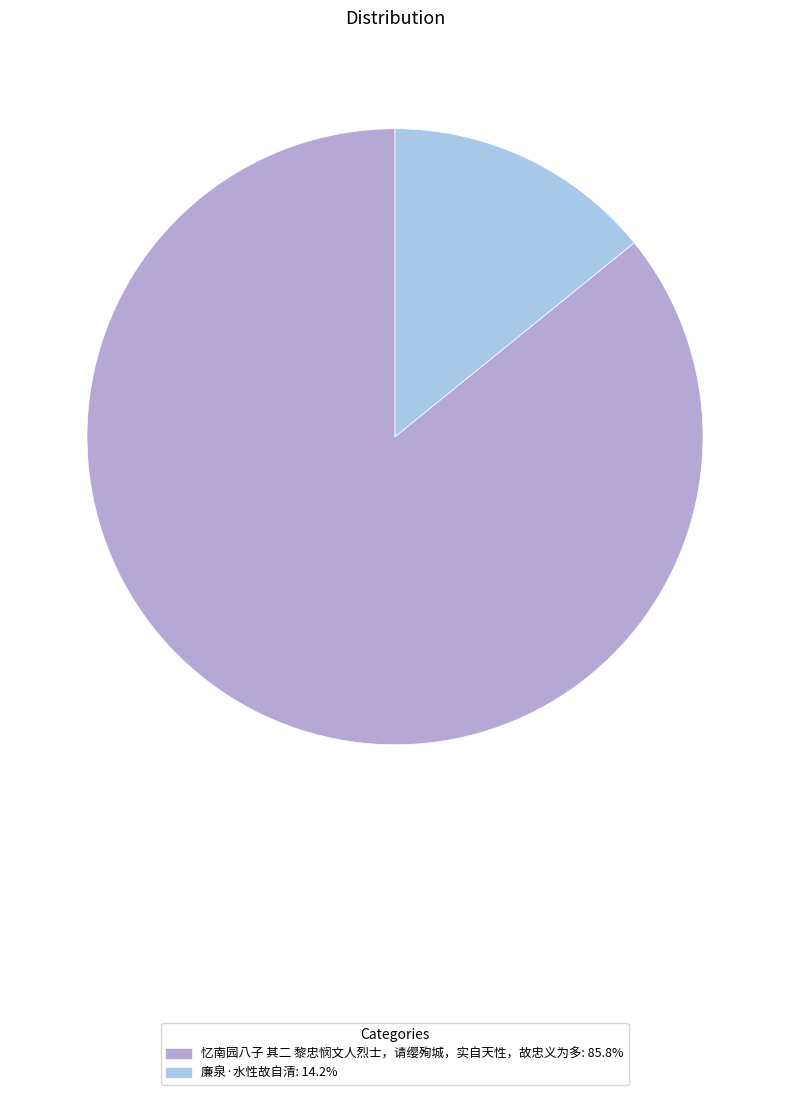

Count the number of slices in the pie.

2